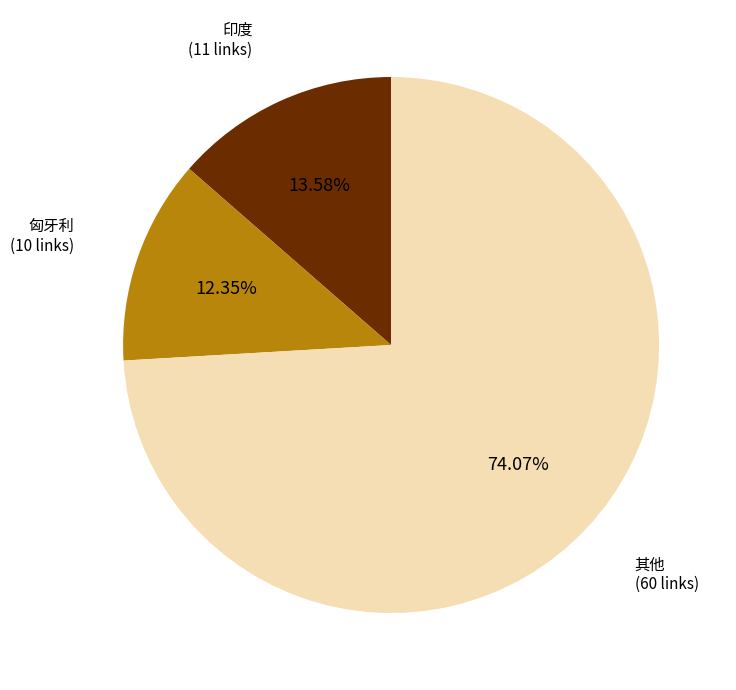

Which category accounts for the majority?

其他 (60 links)